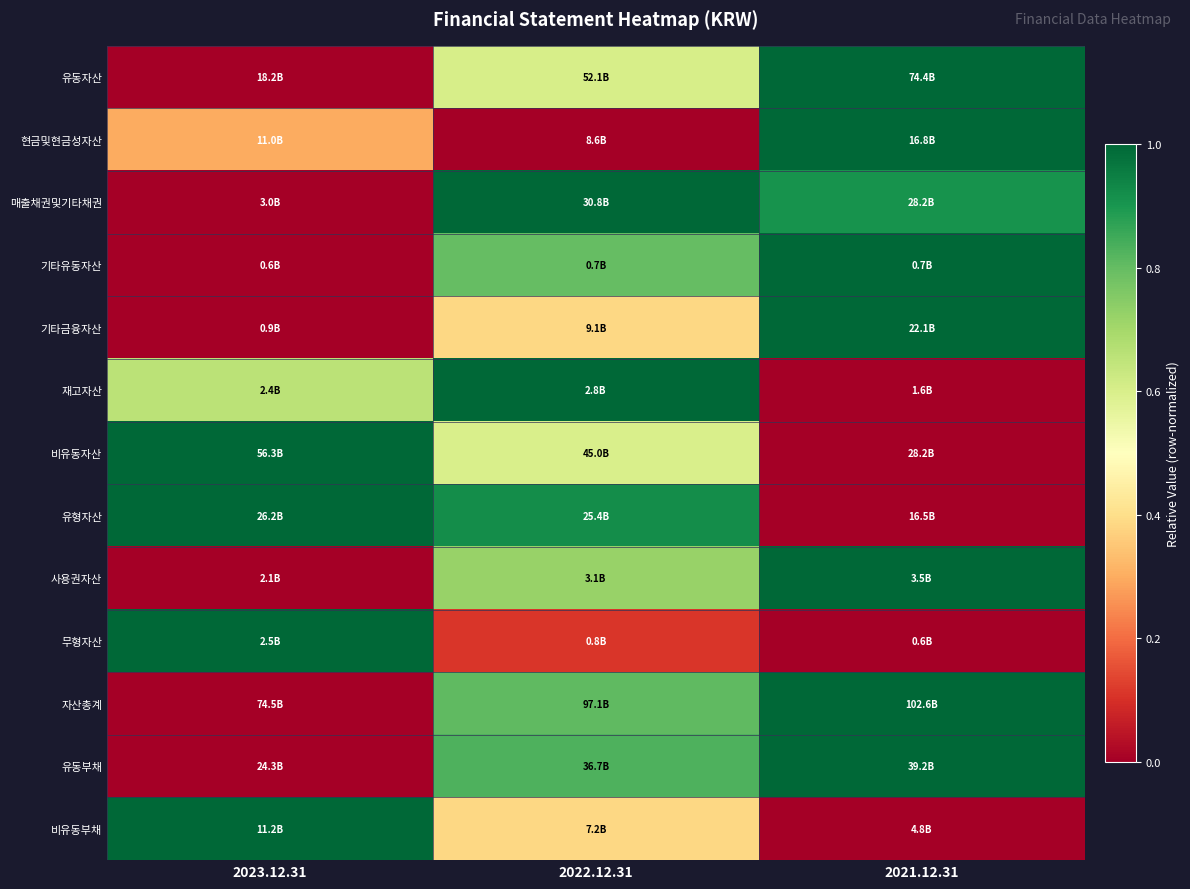

Reading right to left, transcribe all the data shown in this chart.

유동자산: 2021.12.31=1.0	2022.12.31=0.6	2023.12.31=0.0
현금및현금성자산: 2021.12.31=1.0	2022.12.31=0.0	2023.12.31=0.3
매출채권및기타채권: 2021.12.31=0.9	2022.12.31=1.0	2023.12.31=0.0
기타유동자산: 2021.12.31=1.0	2022.12.31=0.8	2023.12.31=0.0
기타금융자산: 2021.12.31=1.0	2022.12.31=0.4	2023.12.31=0.0
재고자산: 2021.12.31=0.0	2022.12.31=1.0	2023.12.31=0.7
비유동자산: 2021.12.31=0.0	2022.12.31=0.6	2023.12.31=1.0
유형자산: 2021.12.31=0.0	2022.12.31=0.9	2023.12.31=1.0
사용권자산: 2021.12.31=1.0	2022.12.31=0.7	2023.12.31=0.0
무형자산: 2021.12.31=0.0	2022.12.31=0.1	2023.12.31=1.0
자산총계: 2021.12.31=1.0	2022.12.31=0.8	2023.12.31=0.0
유동부채: 2021.12.31=1.0	2022.12.31=0.8	2023.12.31=0.0
비유동부채: 2021.12.31=0.0	2022.12.31=0.4	2023.12.31=1.0